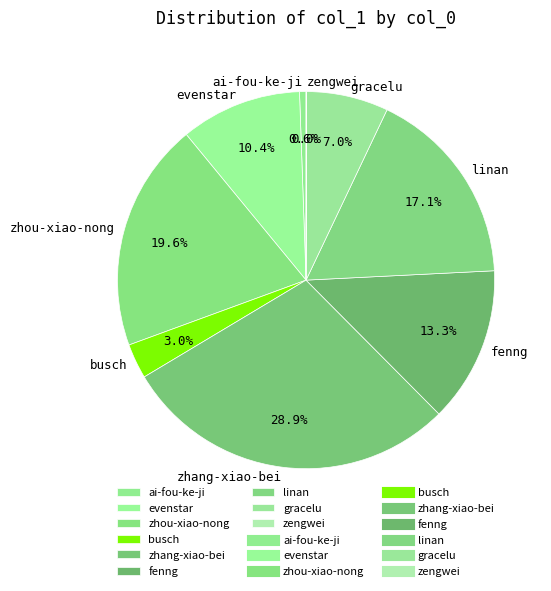

What is the largest slice in the pie chart?

zhang-xiao-bei